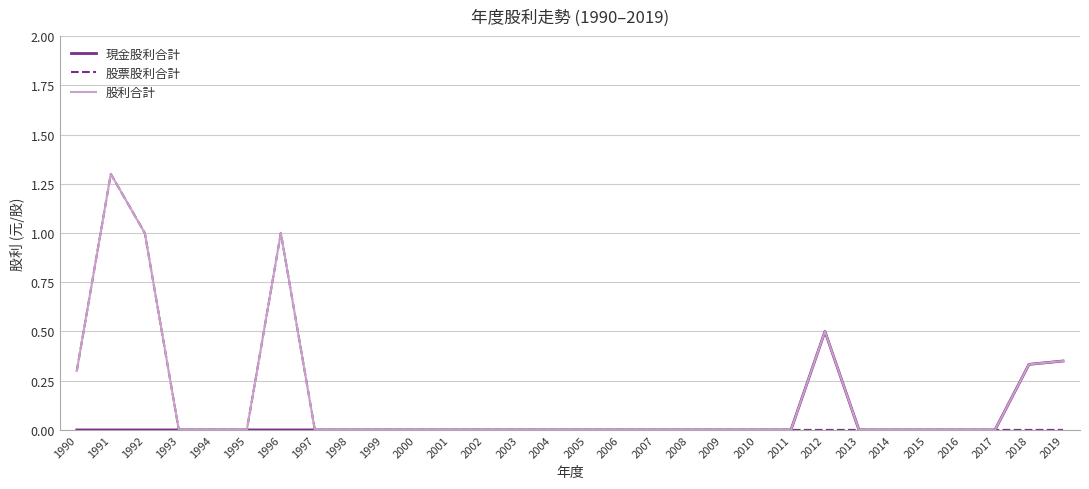

At which category is the sum across all series the highest?

1991